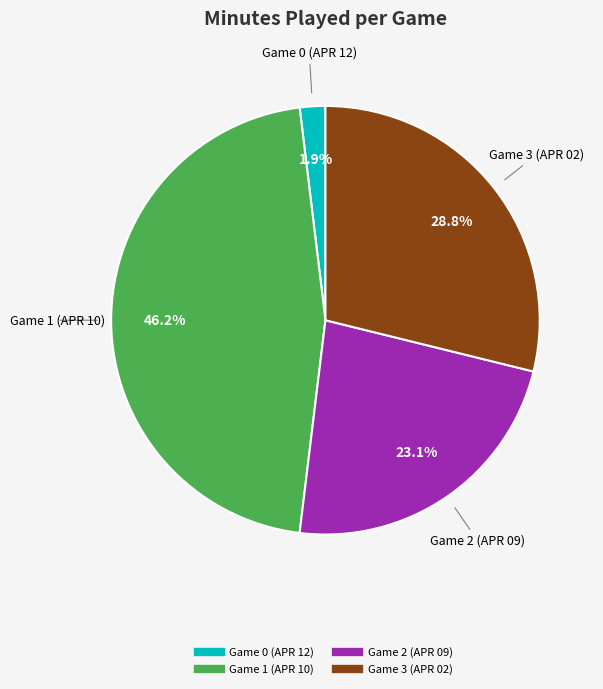

Combined, do Game 2 (APR 09) and Game 1 (APR 10) account for over 50%?

Yes